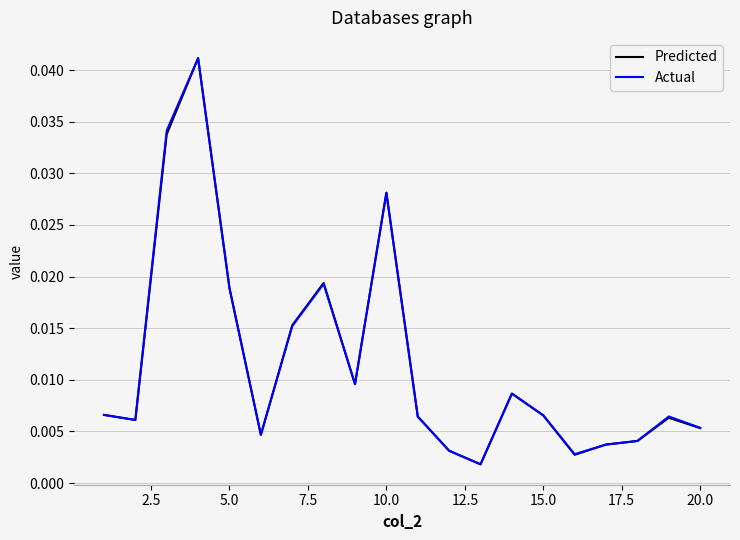

True or false: Actual and Predicted intersect in this chart.

False